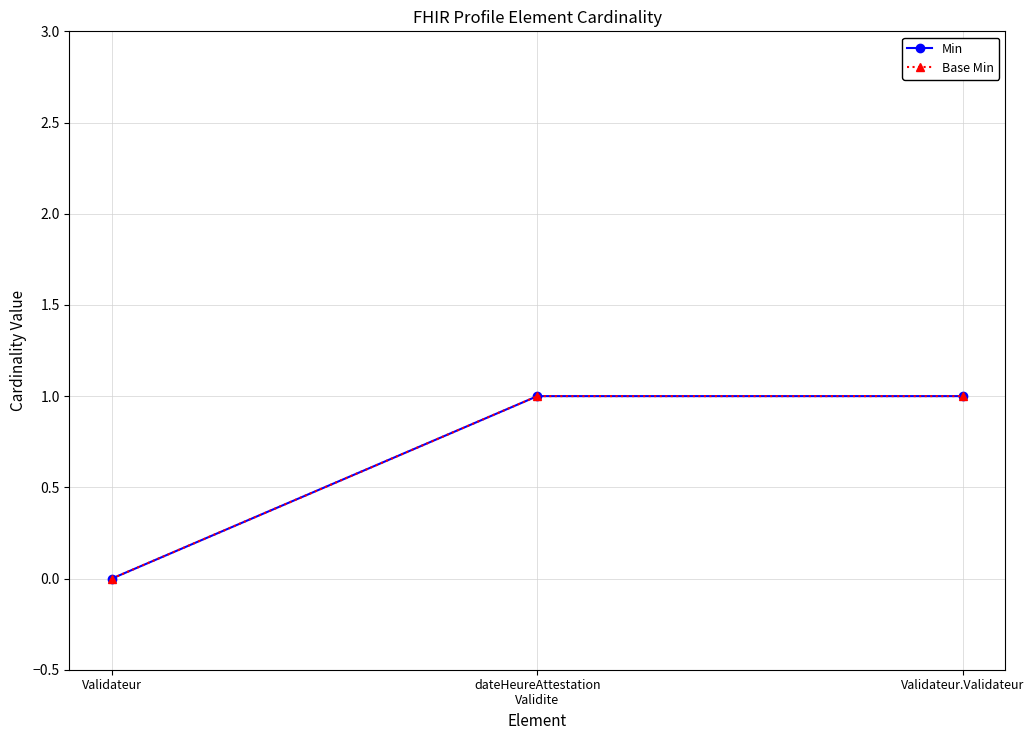

Does the chart have visible grid lines?

Yes